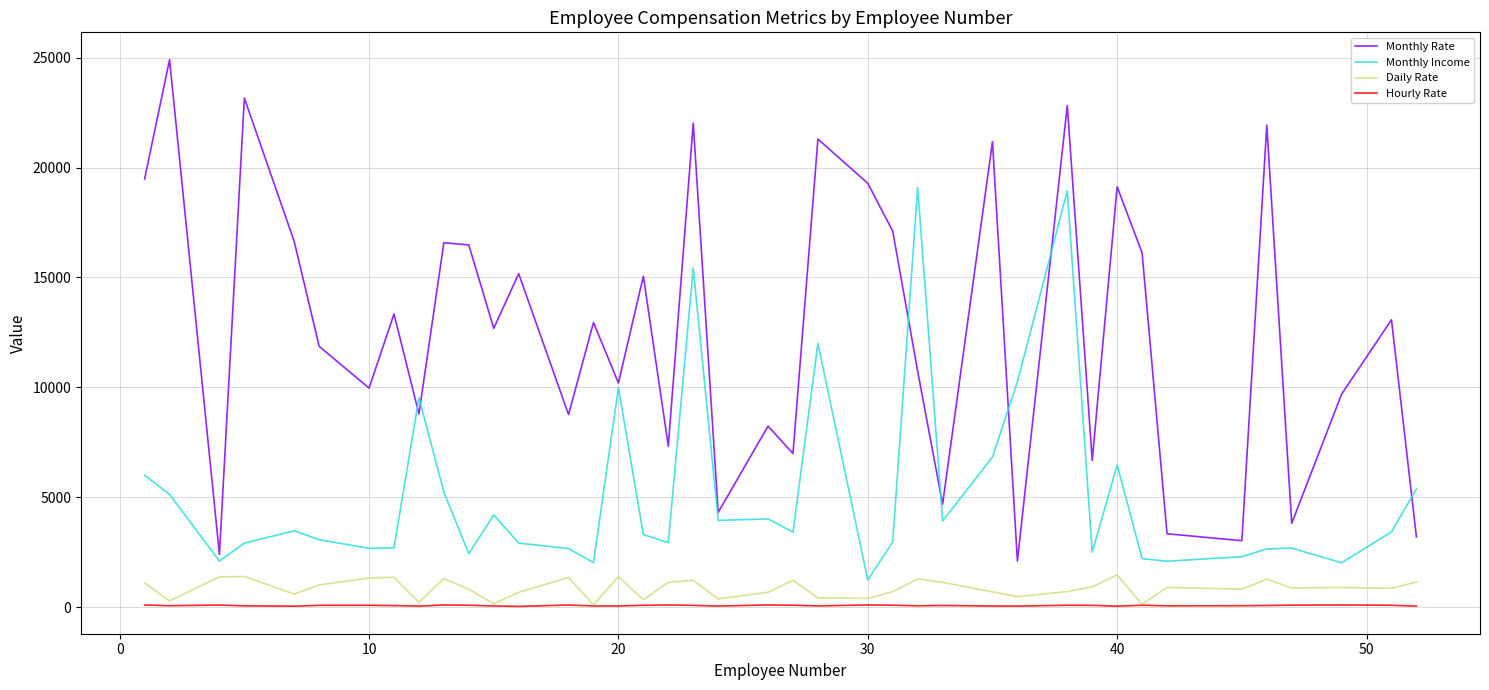

Which series has the widest spread of values?

Monthly Rate